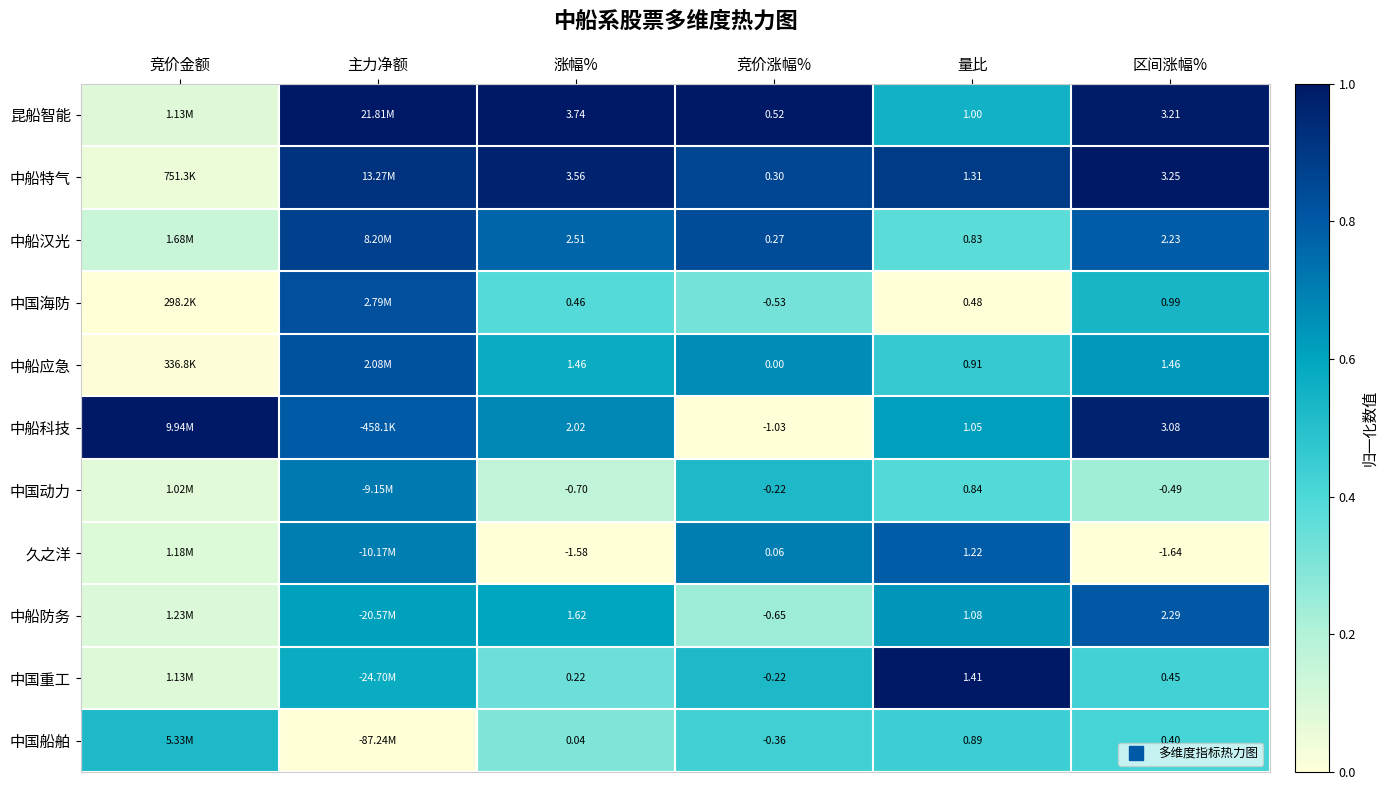

How many 中国船舶 values are between 0 and 1?

6